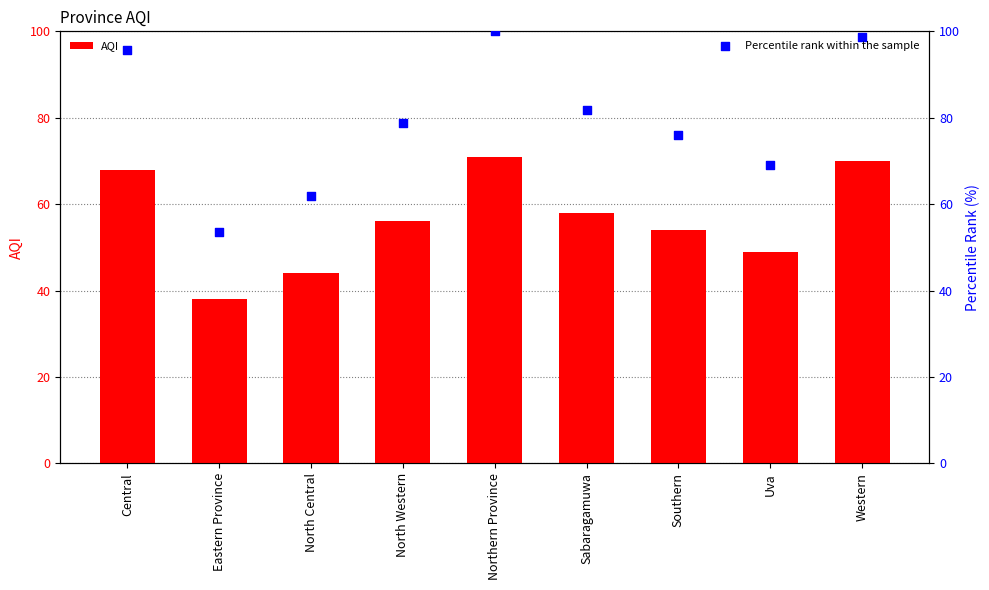

Which series has the widest spread of Y values?

Percentile rank within the sample